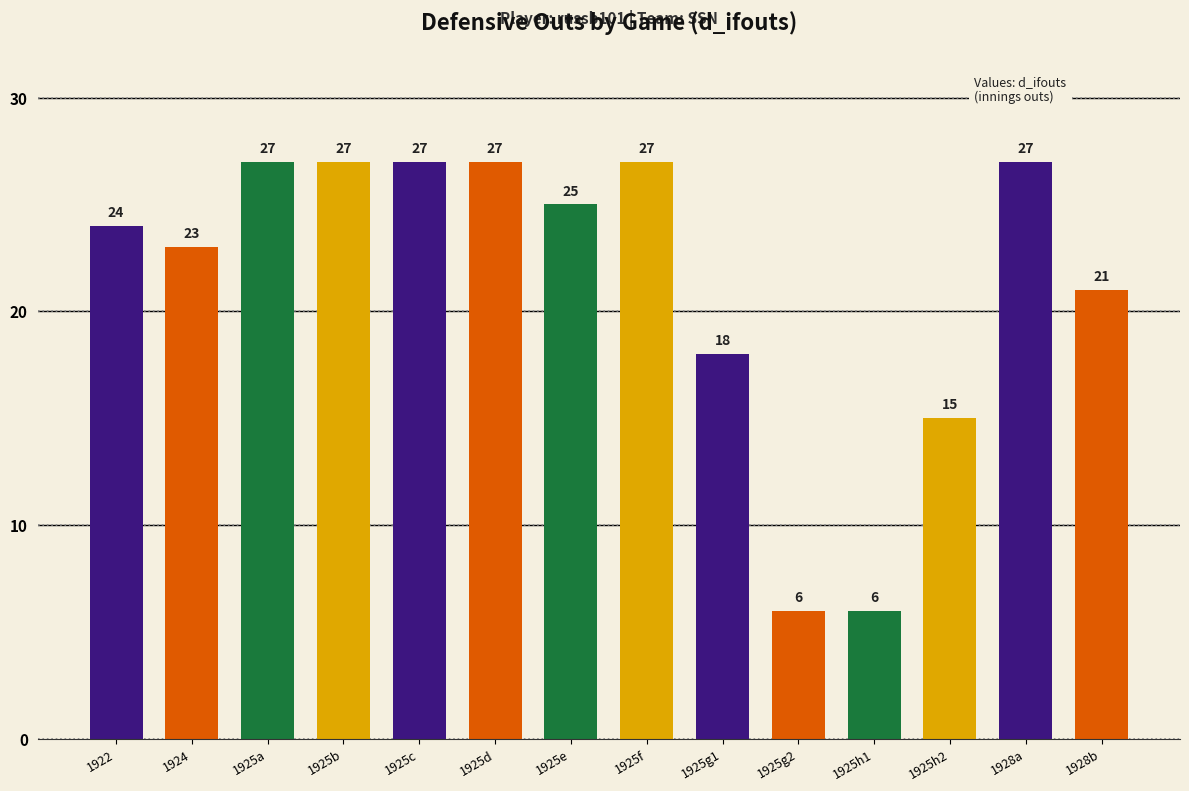

What is the difference between the second highest and minimum values?

21